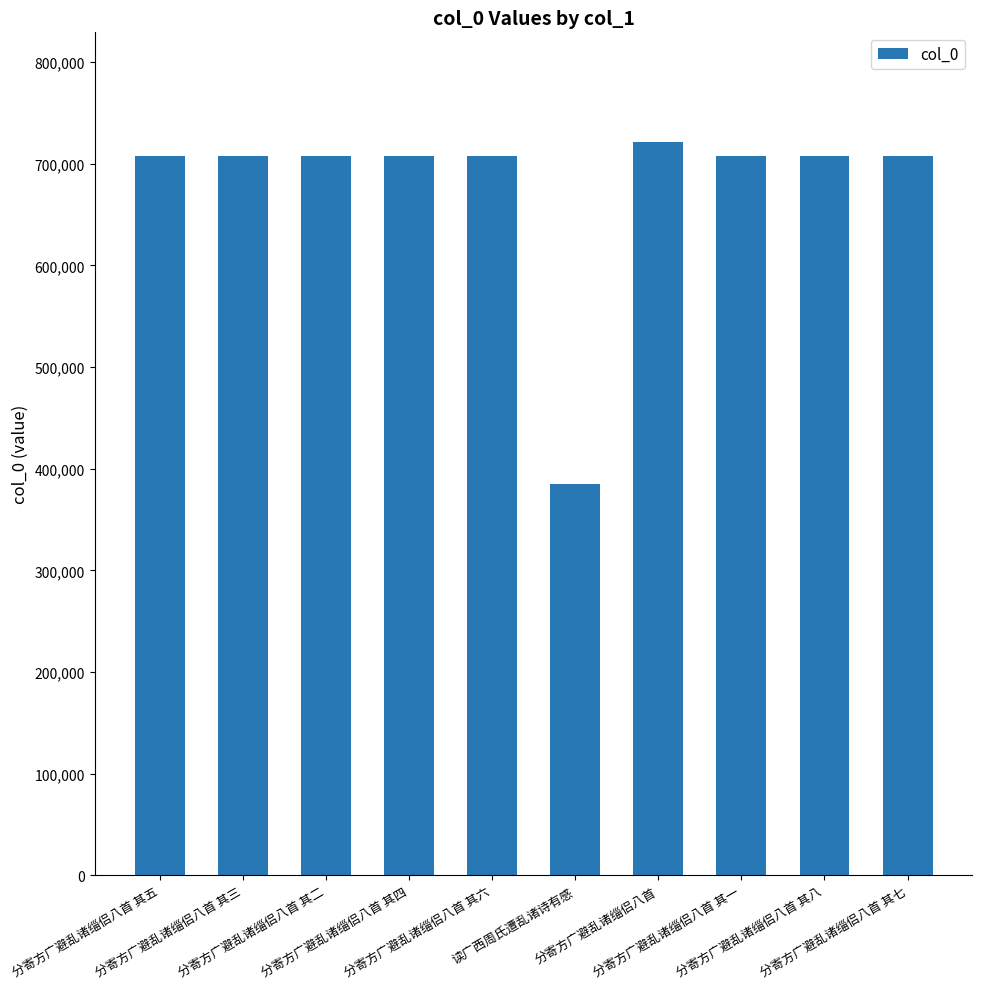

What is the maximum value shown in the chart?

721025